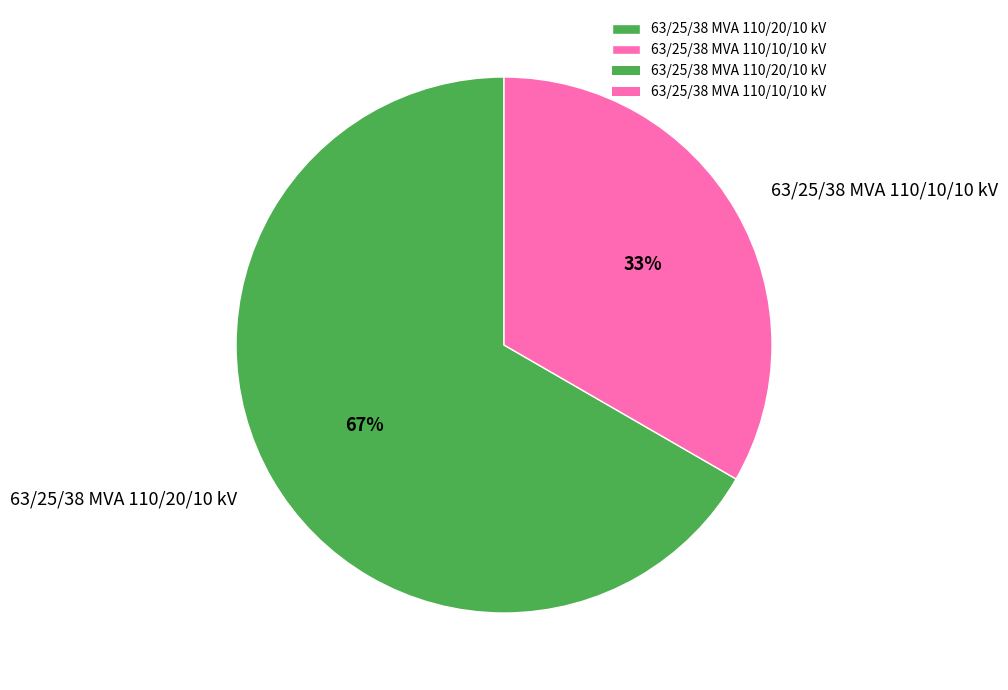

The 63/25/38 MVA 110/20/10 kV slice represents 67% of the pie. True or false?

True